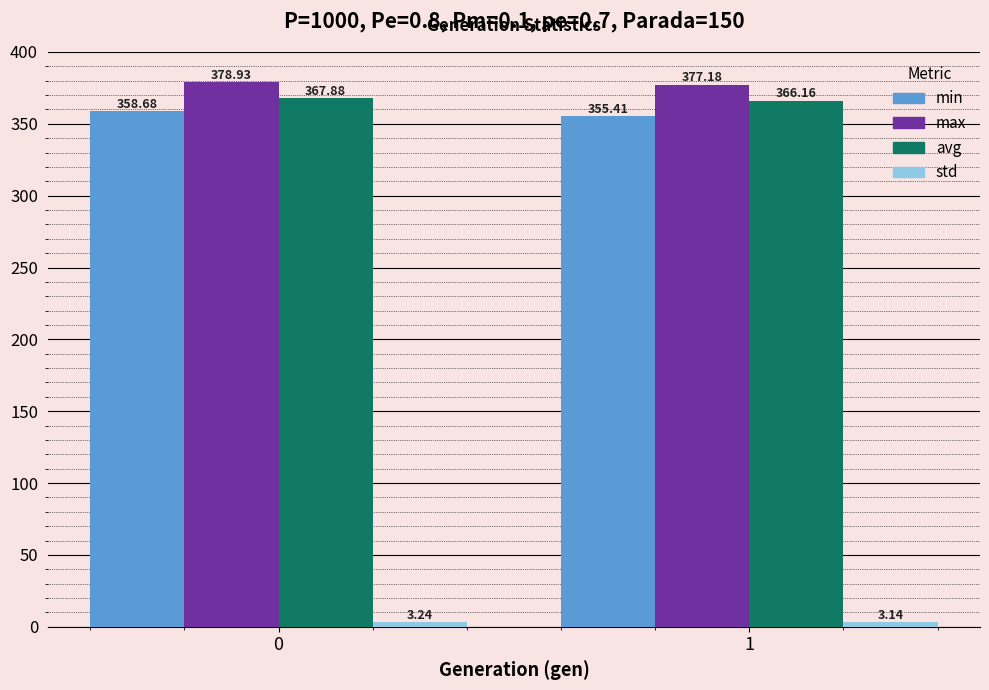

What is the difference between the max values at 0 and 1?

1.8